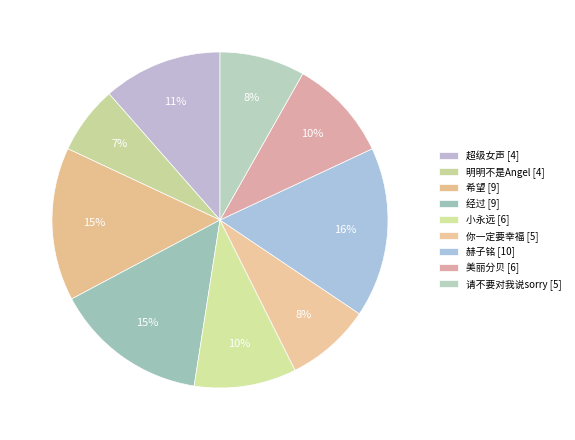

The 经过 [9] slice represents 24% of the pie. True or false?

False